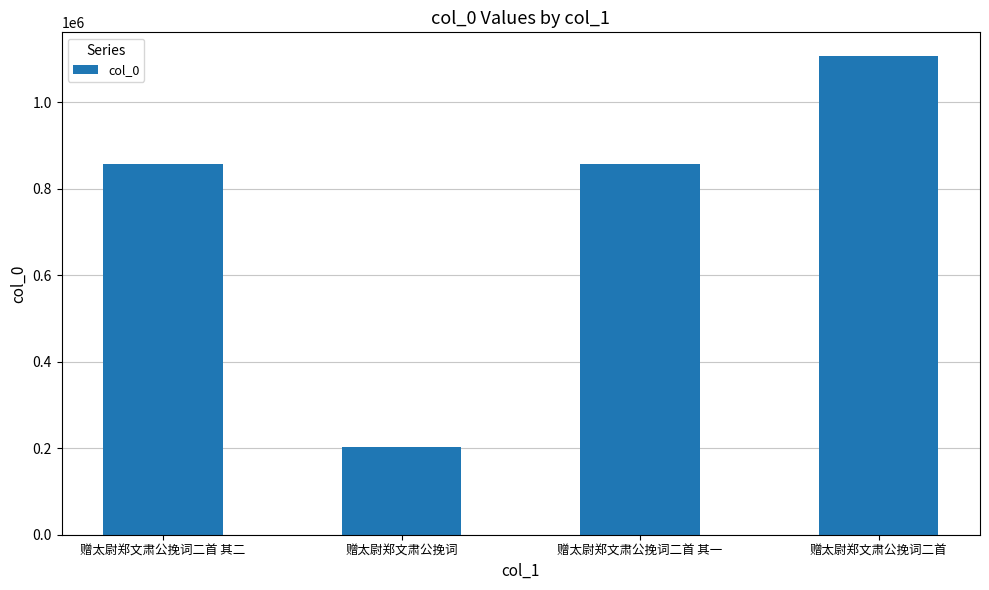

The chart shows a value of 1105982 at 赠太尉郑文肃公挽词二首. True or false?

True